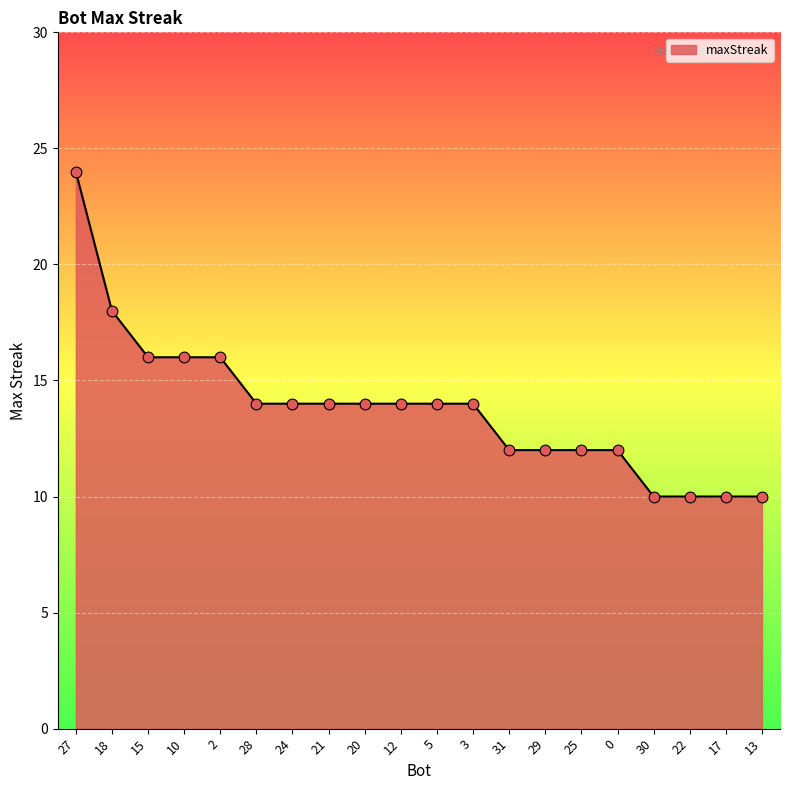

Approximately how many times larger is the value at 2 compared to 5?

1.1